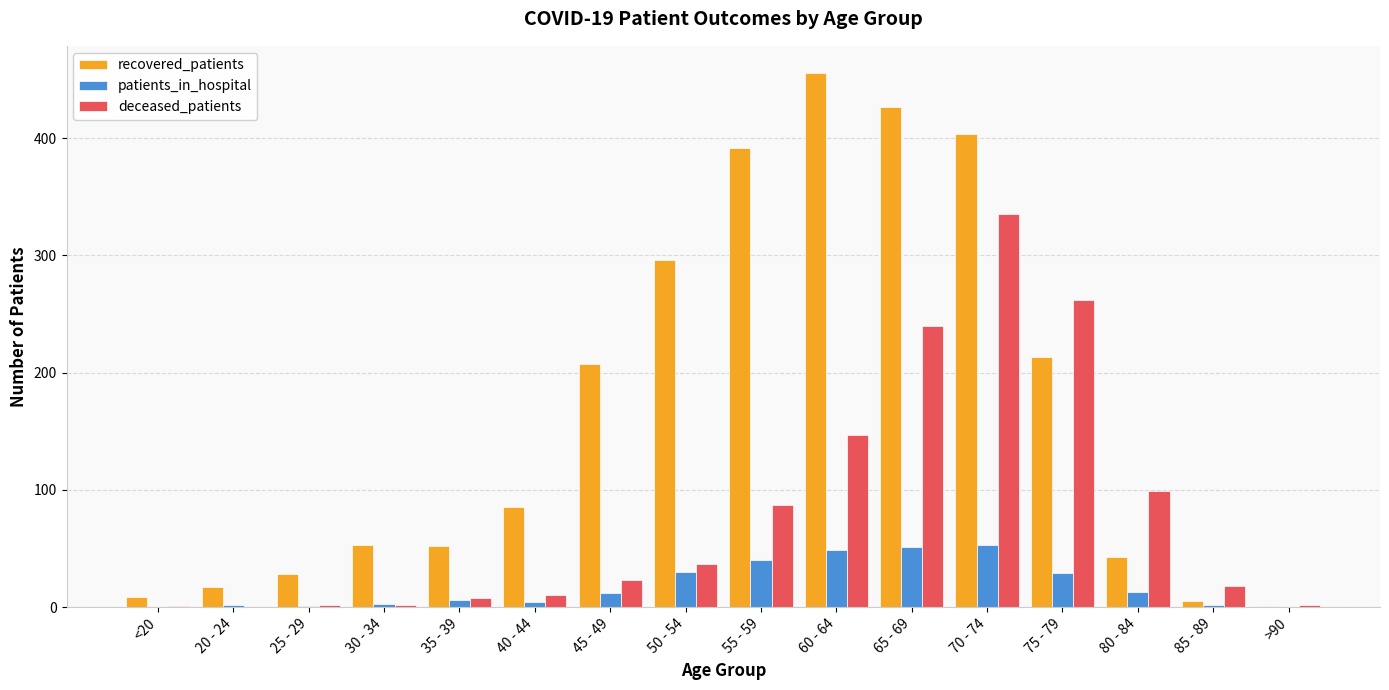

Between 55 - 59 and 85 - 89, which series saw the biggest shift?

recovered_patients